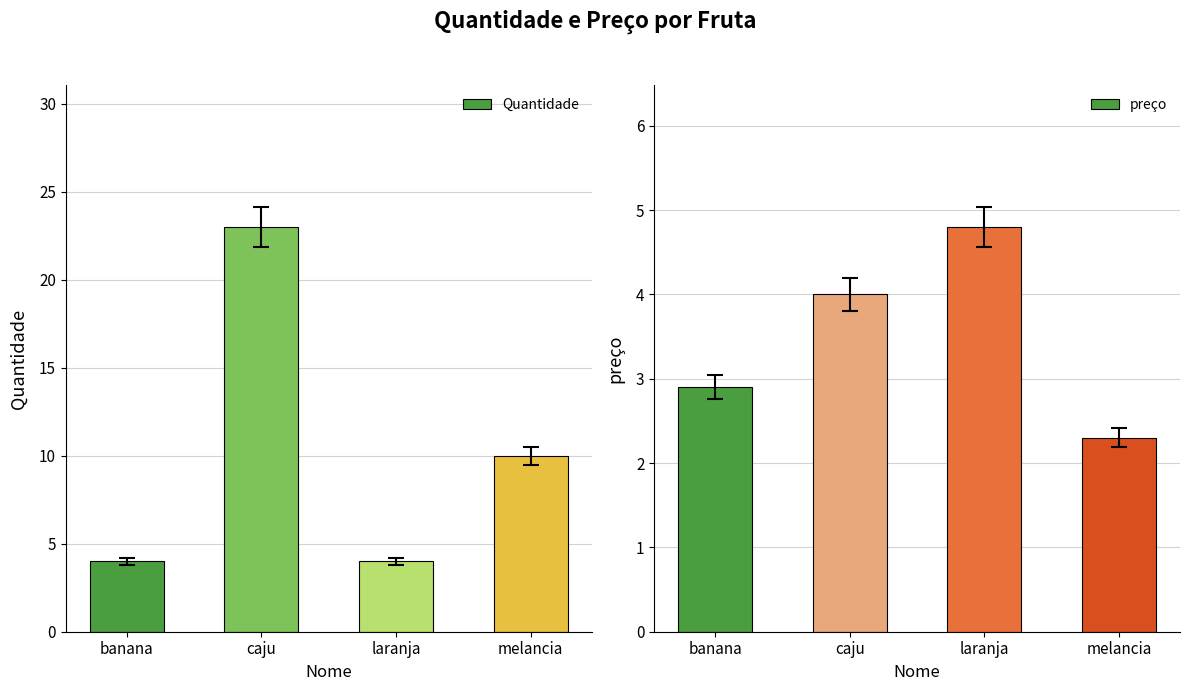

How many data points in Quantidade are above 10?

1